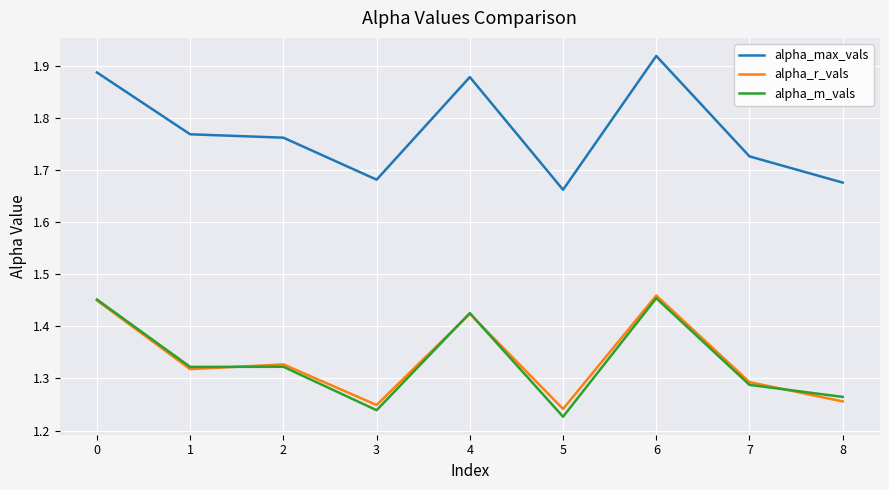

Which series has the largest total across all categories?

alpha_max_vals